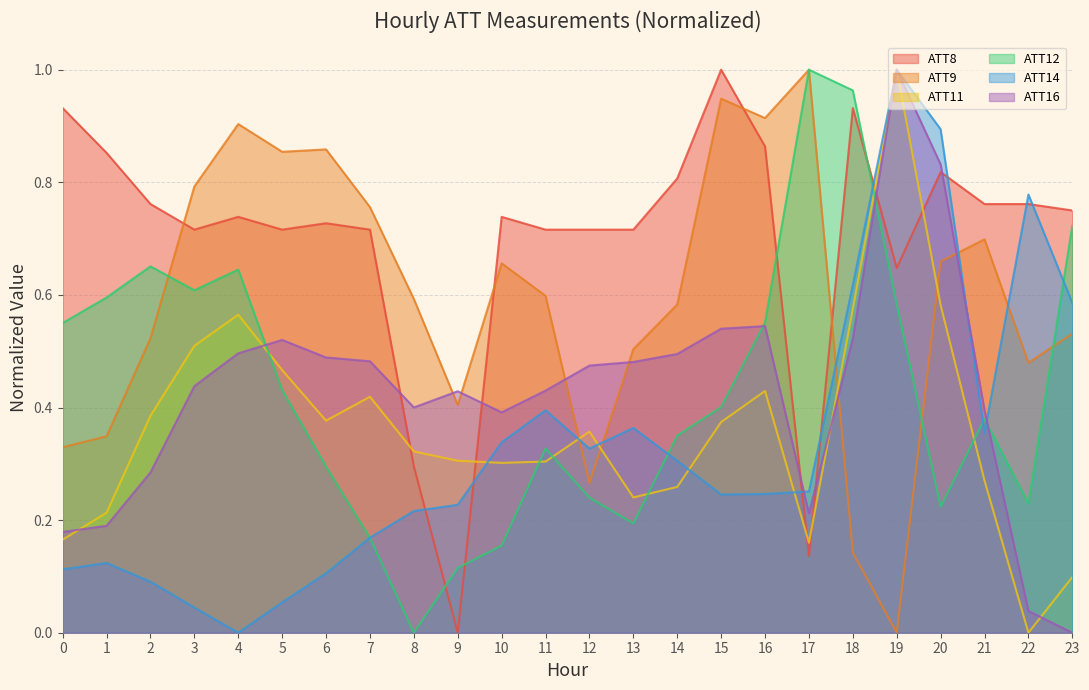

What is the value of the ATT16 point at the 9th from the left?

0.4